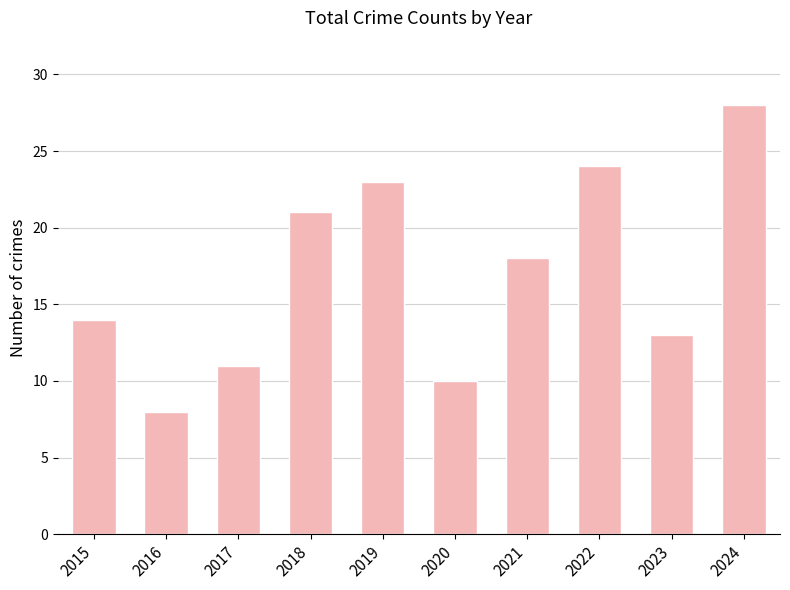

Reading left to right, extract all data points from this chart.

14	8	11	21	23	10	18	24	13	28